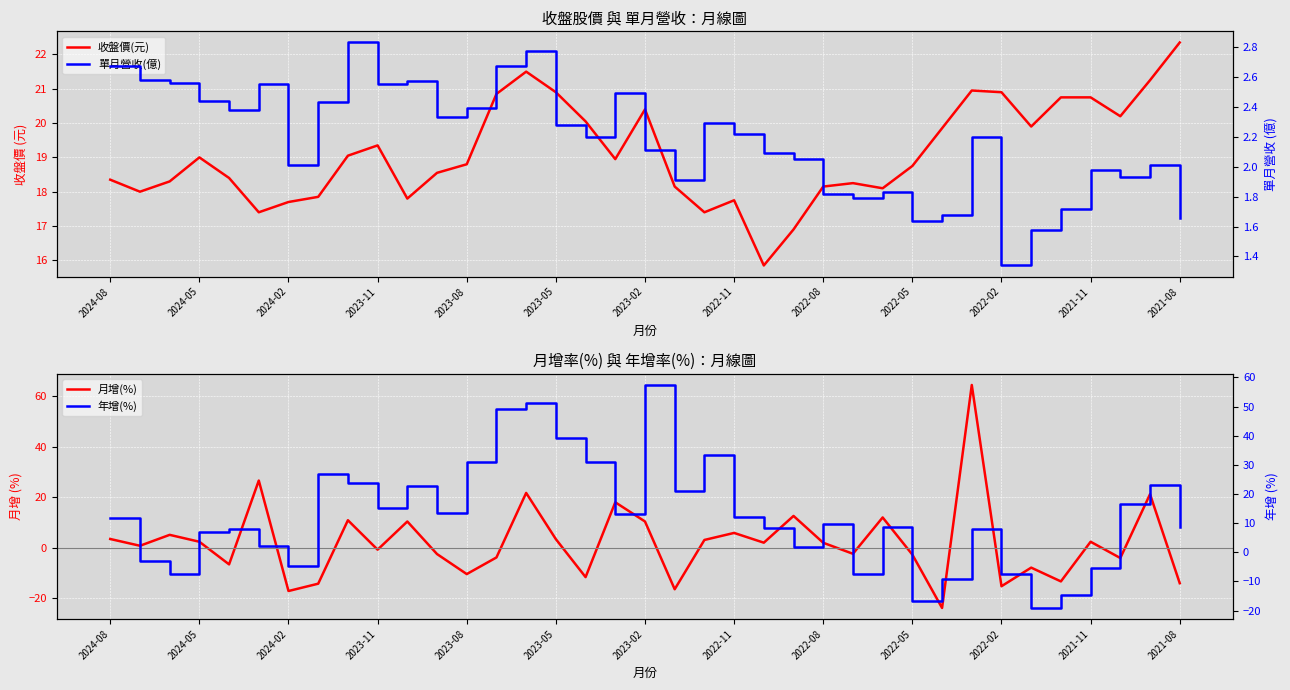

How many data points in 年增(%) are less than 9?

18